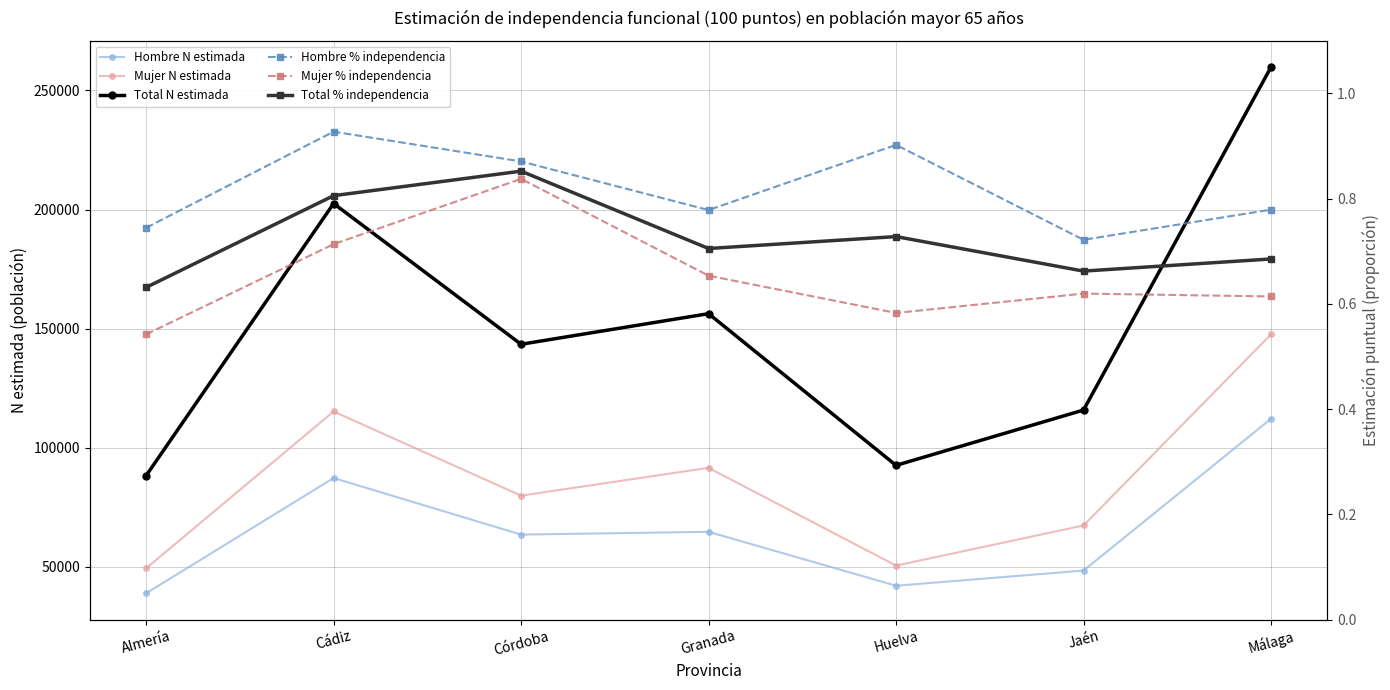

The Mujer % independencia series shows 0.7 at Cádiz. True or false?

True